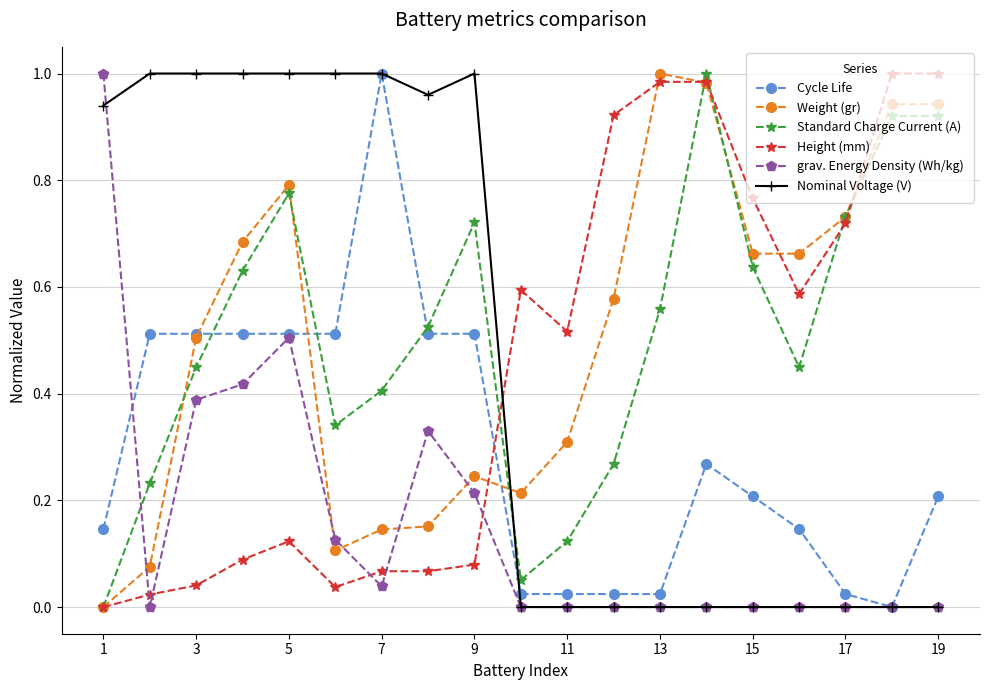

How many times do Cycle Life and Standard Charge Current (A) cross each other?

3